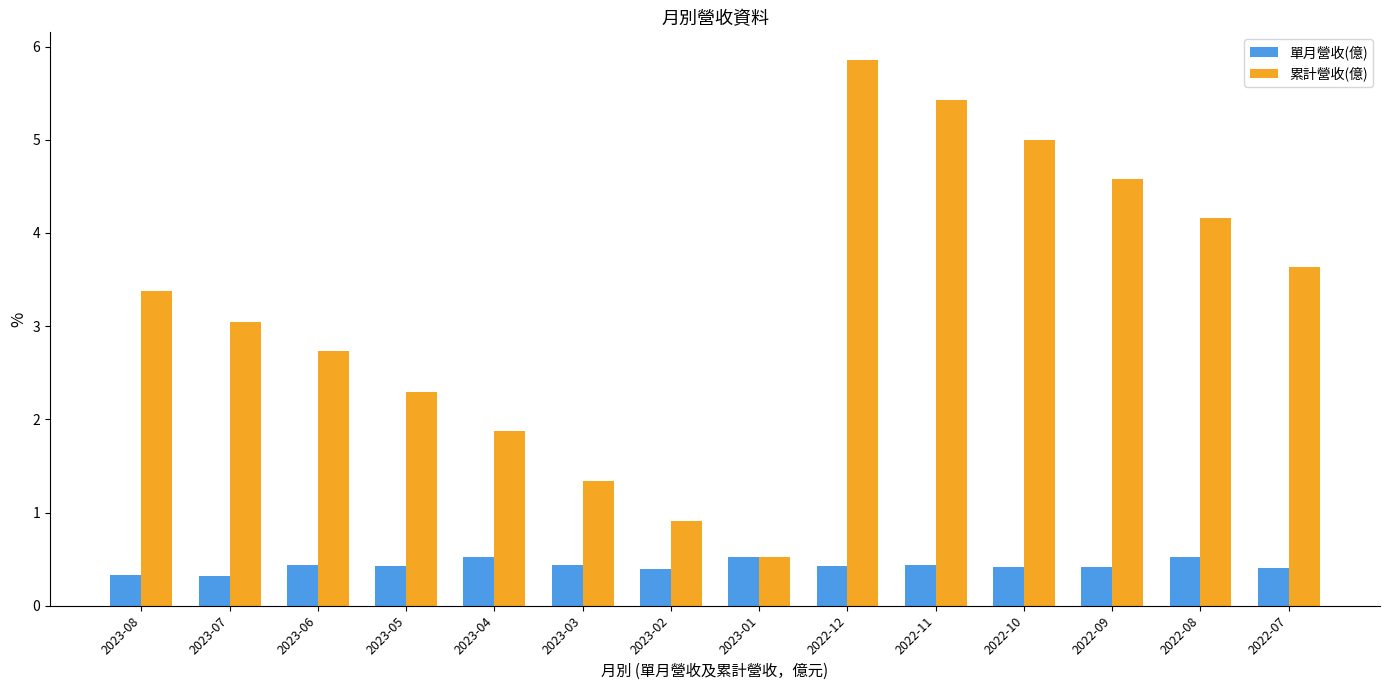

List the labels in order of 累計營收(億) value, smallest first.

2023-01, 2023-02, 2023-03, 2023-04, 2023-05, 2023-06, 2023-07, 2023-08, 2022-07, 2022-08, 2022-09, 2022-10, 2022-11, 2022-12